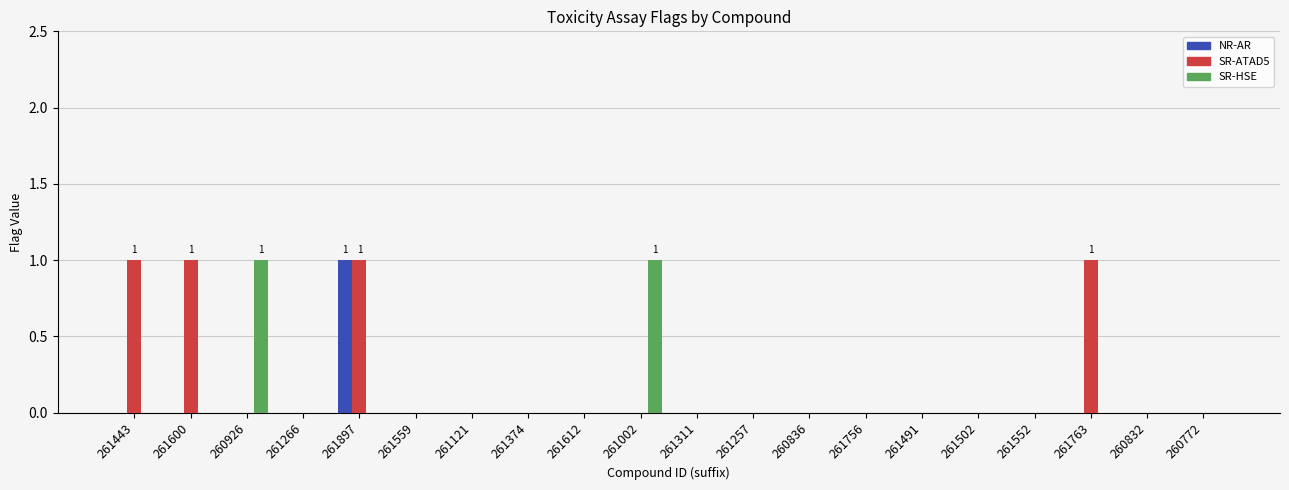

True or false: NR-AR has a value of 1 at 261491.

False